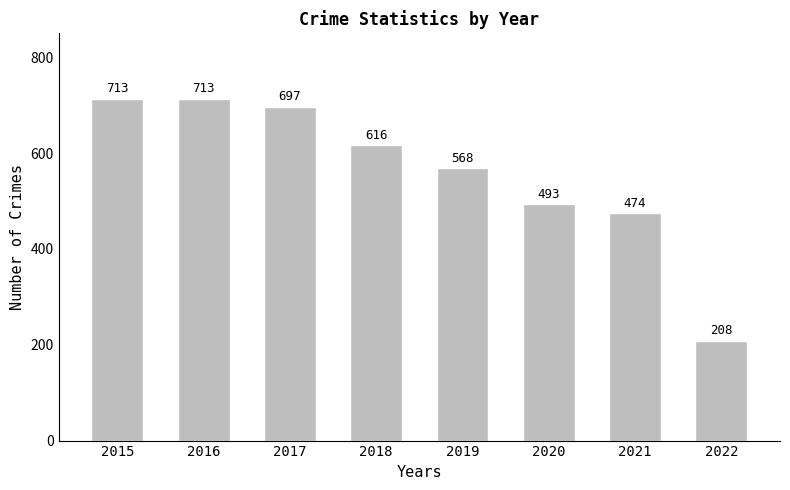

Reading right to left, list all the values displayed in this chart.

2022=208	2021=474	2020=493	2019=568	2018=616	2017=697	2016=713	2015=713